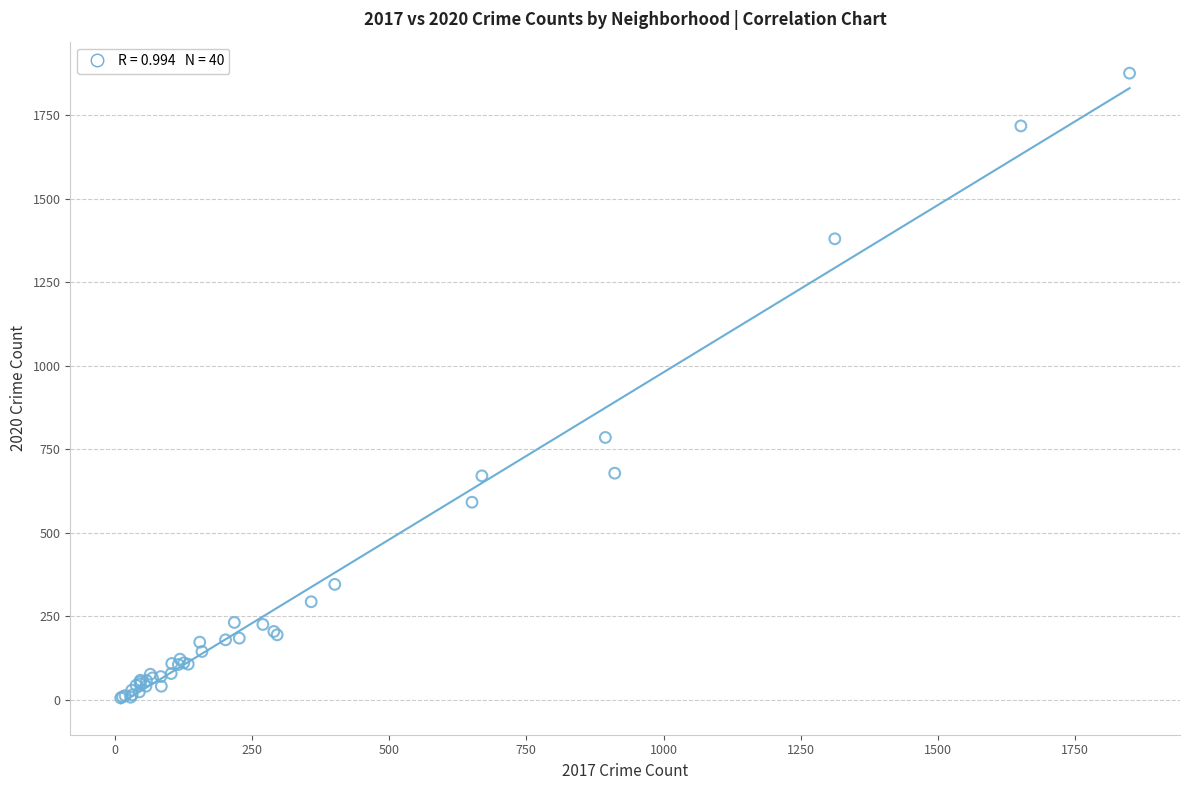

What Y value in the scatter plot is closest to 940?

785